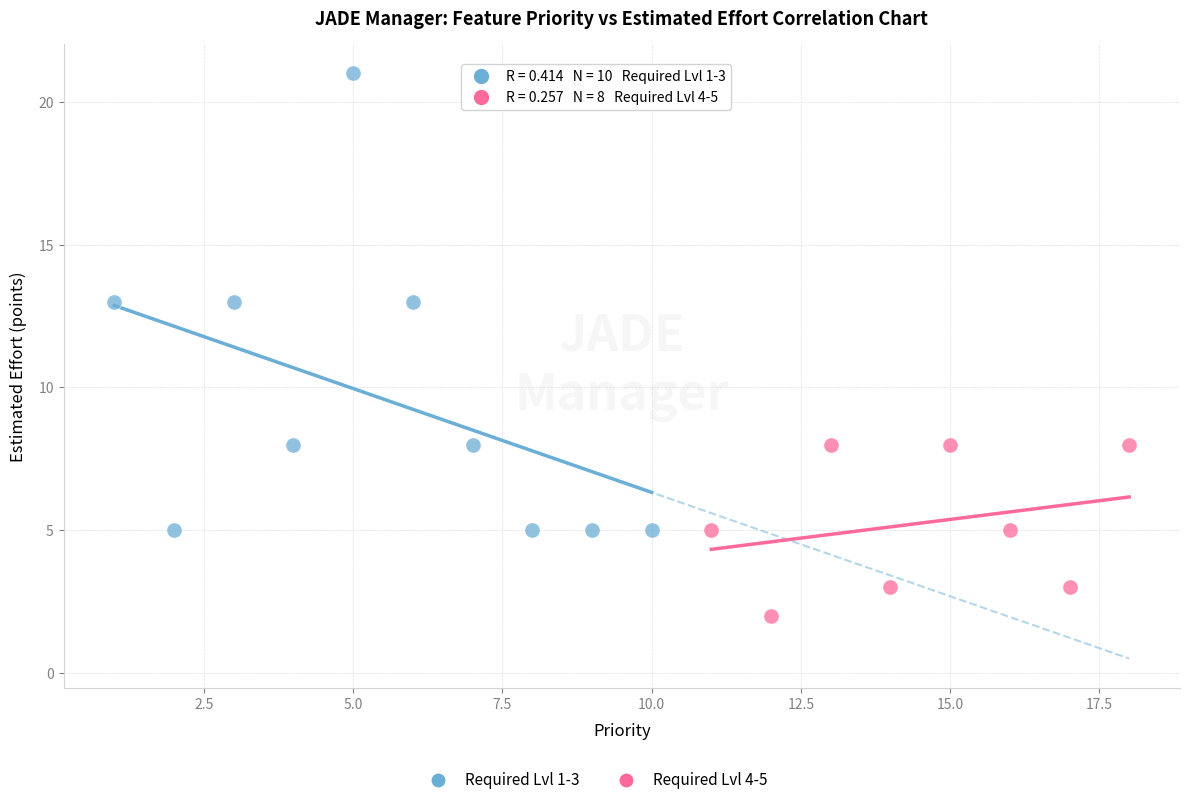

Which series has the largest Y range (max minus min)?

Required Lvl 1-3